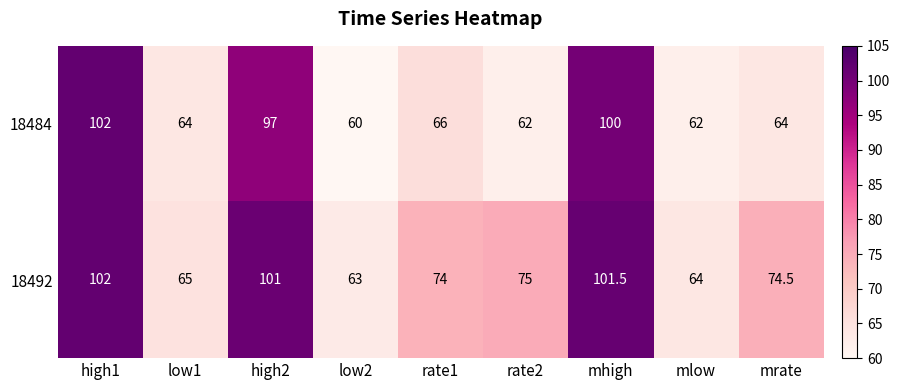

What is the sum of the 18484 values at low1 and high2?

161.0